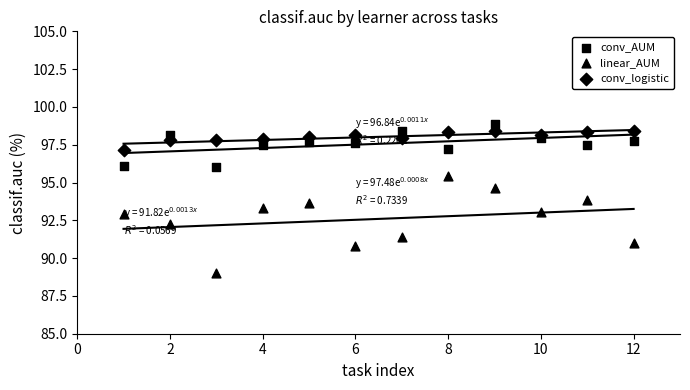

How many points are shown in the scatter plot?

36